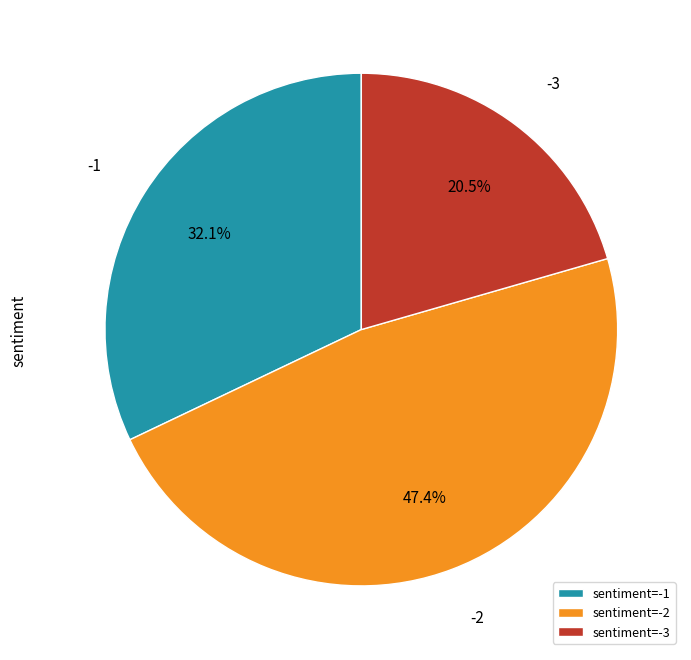

Rank the categories by value from lowest to highest.

sentiment=-3, sentiment=-1, sentiment=-2